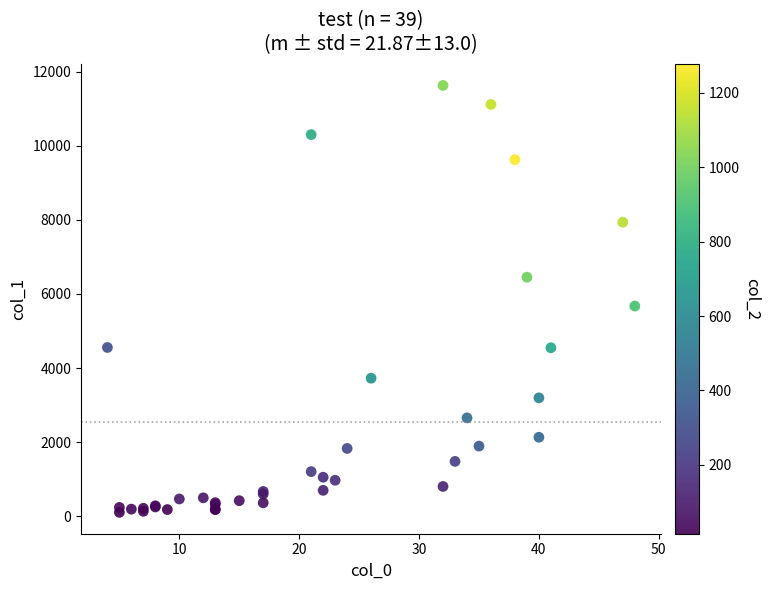

What Y value in the scatter plot is closest to 5866?

5673